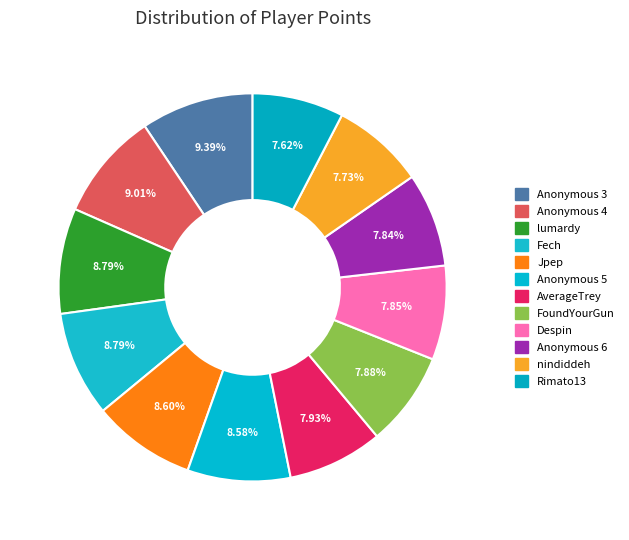

Approximately how many times larger is the value at lumardy compared to Anonymous 5?

1.0